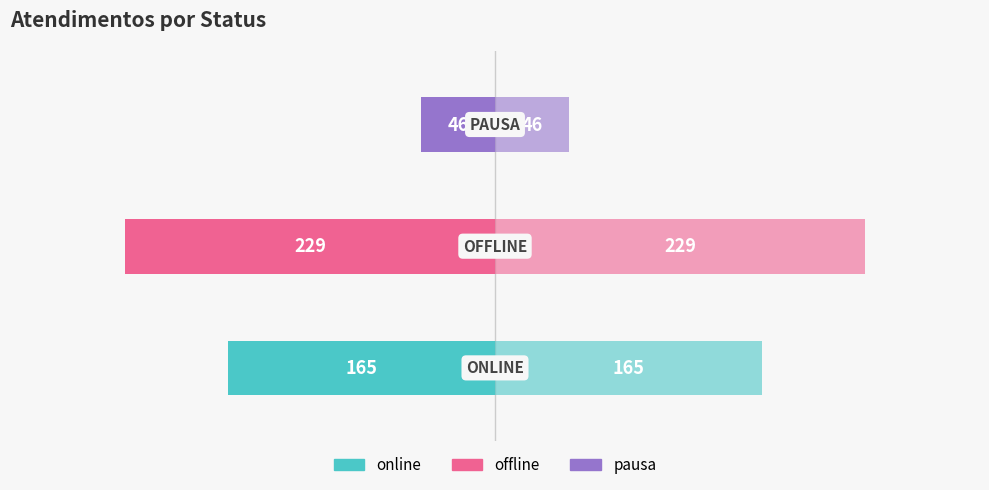

Count the Distribuição values in the range 46 to 229.

3